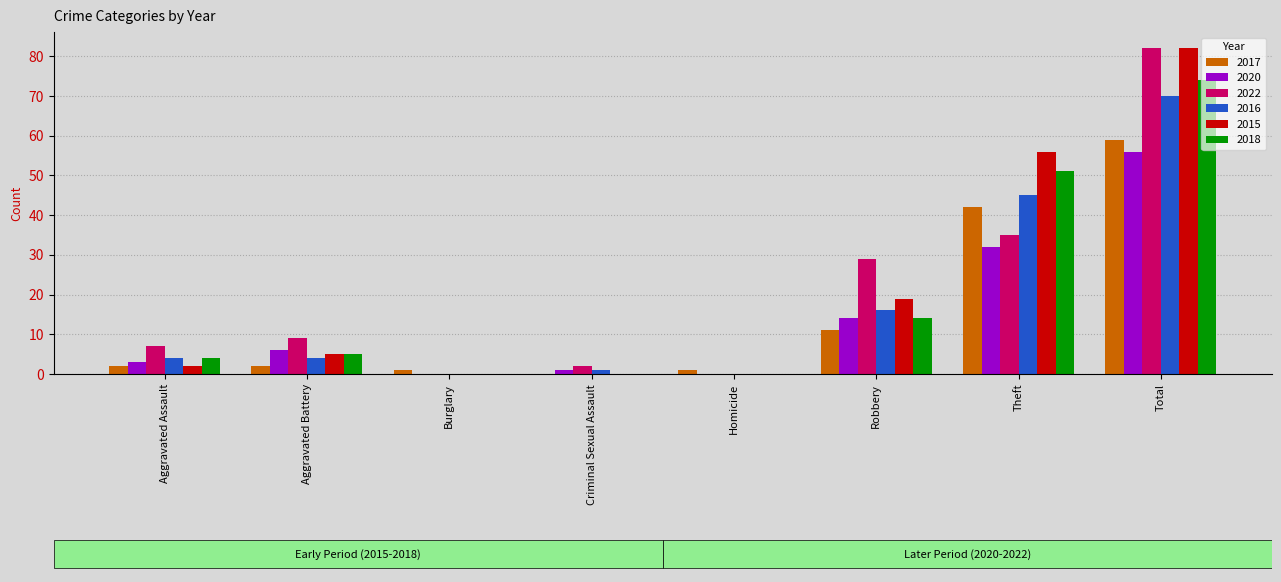

What is the total value across all series at Robbery?

103